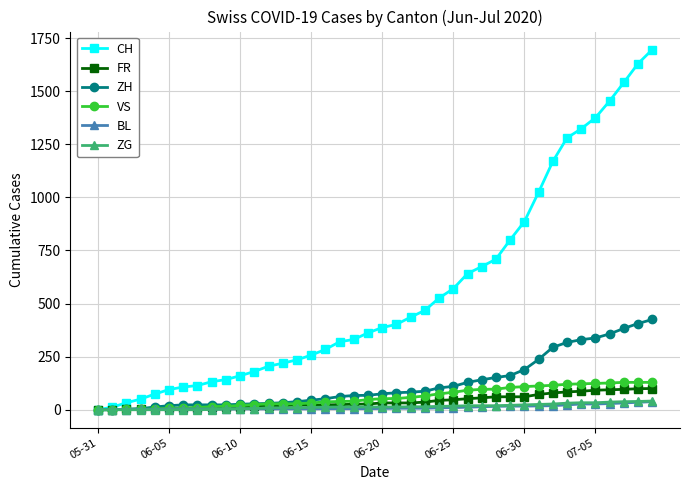

Which series has the largest total across all categories?

CH